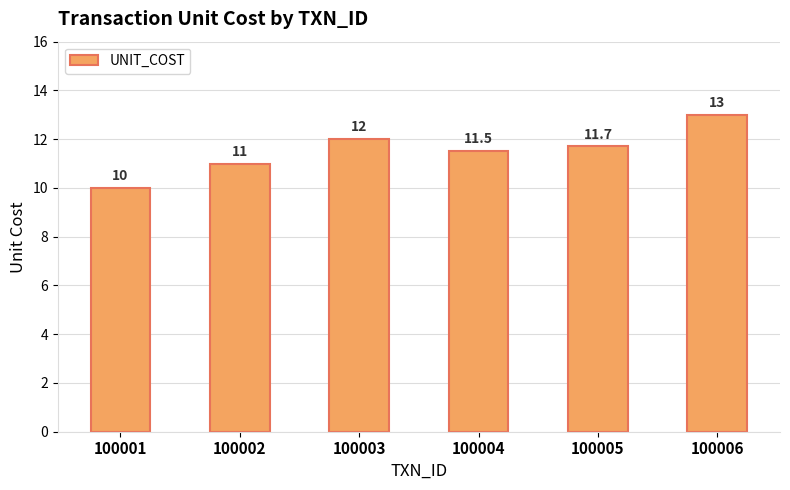

Does the chart contain stacked bars?

No